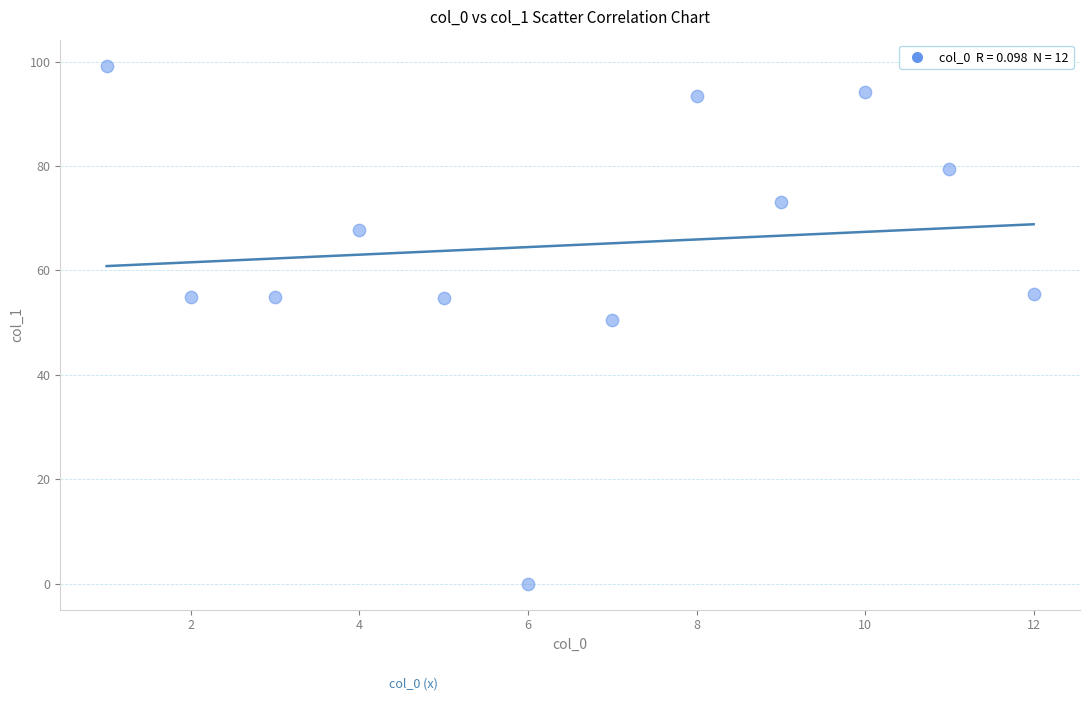

What Y value in the scatter plot is closest to 49?

50.5